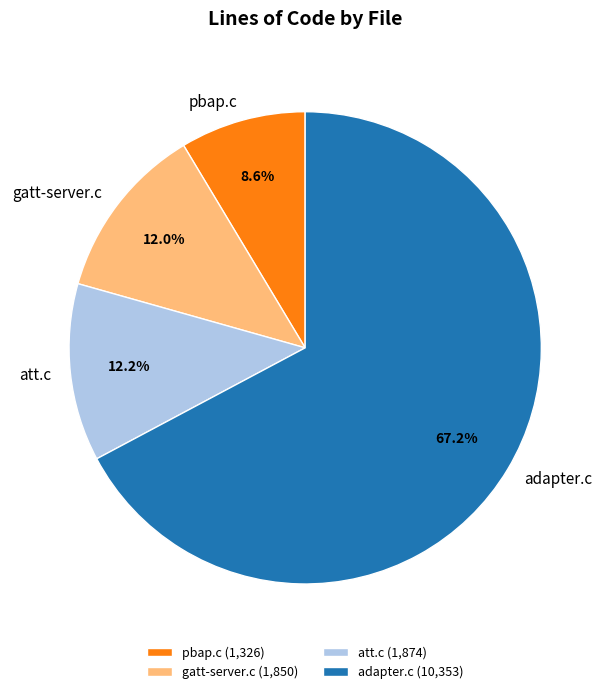

Which slice is the smallest?

pbap.c